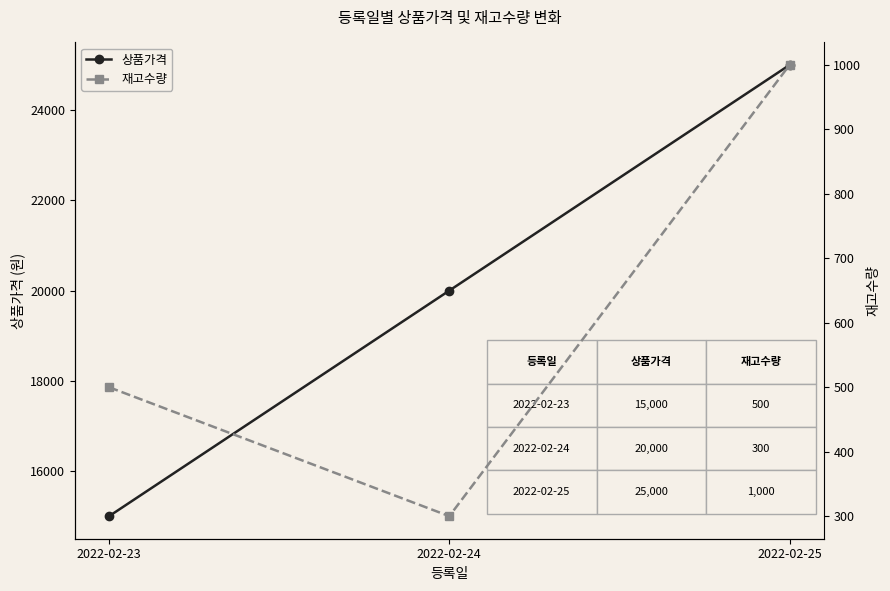

How many 재고수량 values are between 300 and 1000?

3